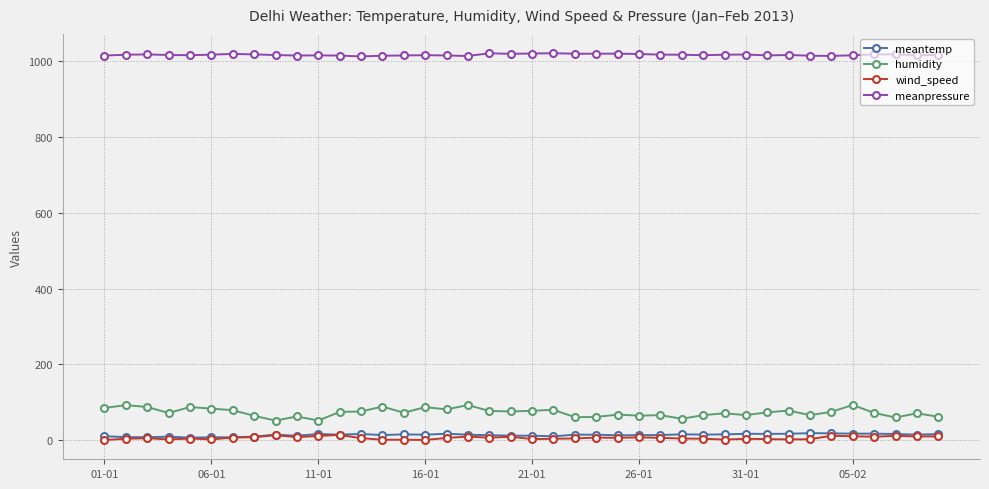

True or false: wind_speed has more than 2 interior local peaks.

True